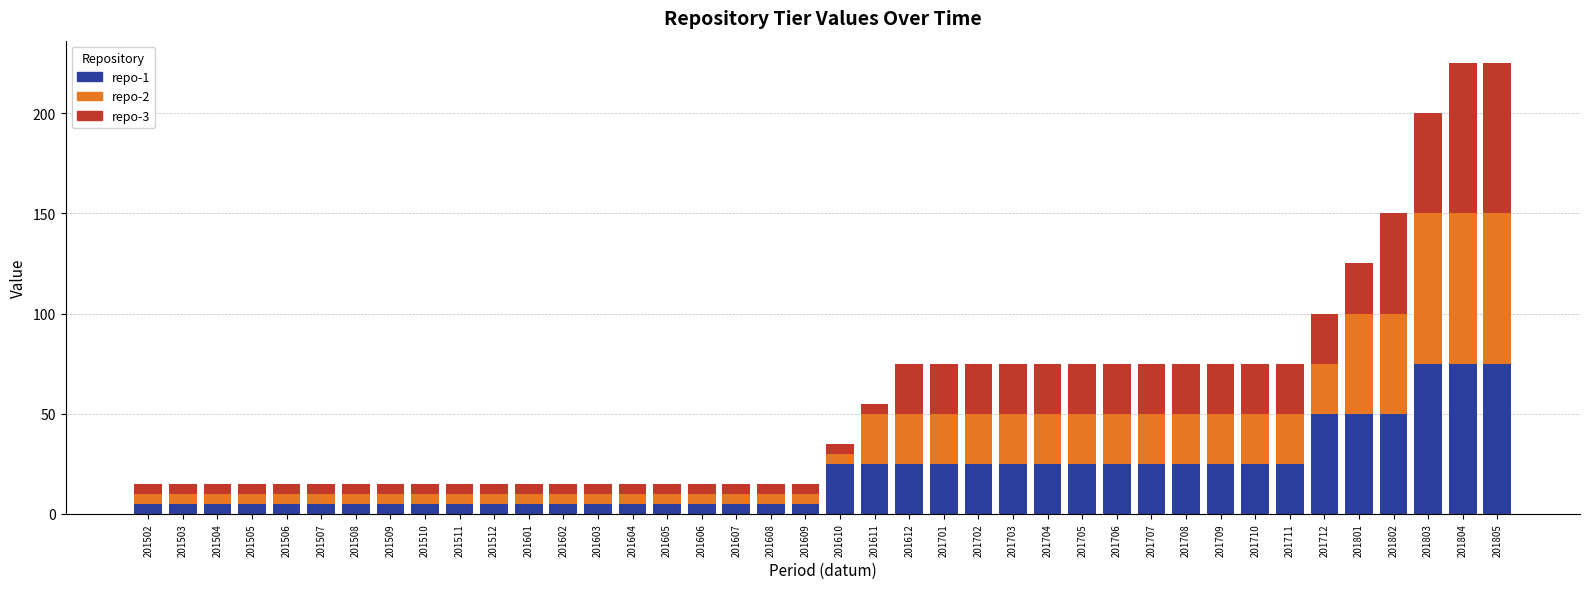

The repo-1 series shows 5 at 201504. True or false?

True